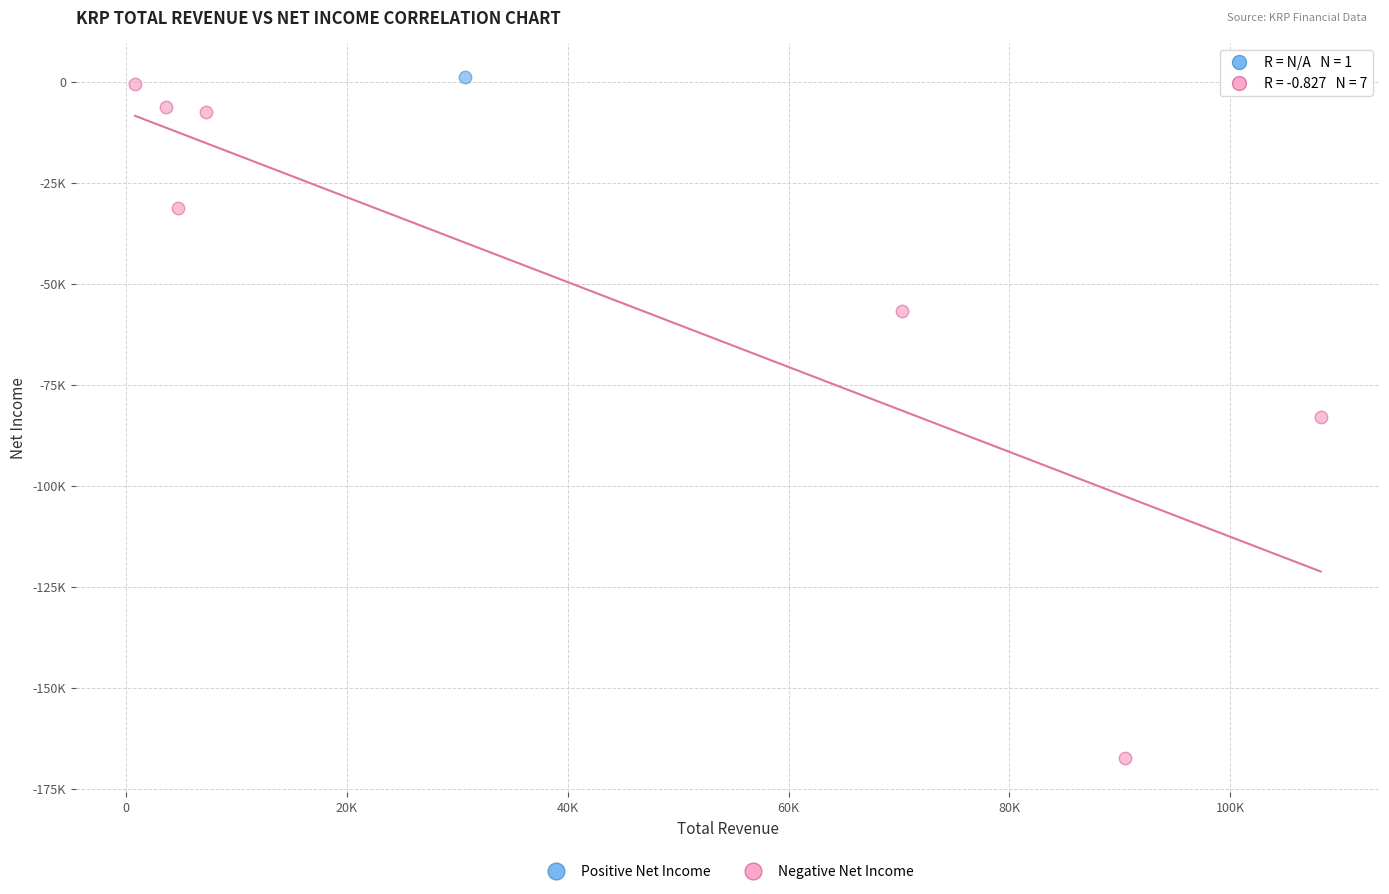

What are all the series names shown in the legend?

Positive Net Income, Negative Net Income